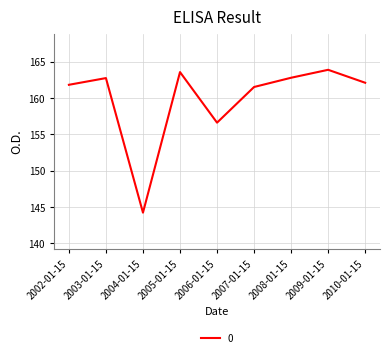

What is the change in value from 2004-01-15 to 2006-01-15?

+12.4